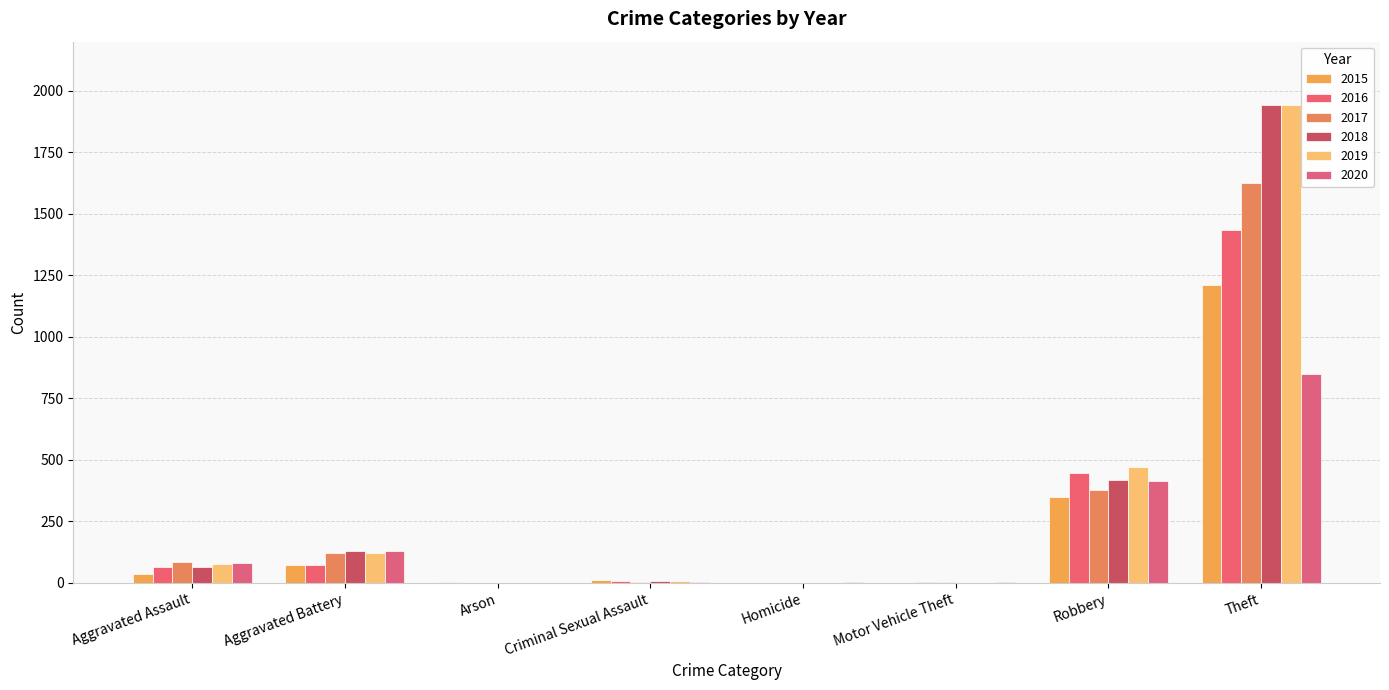

What is the label of the 5th bar from the left?

Homicide